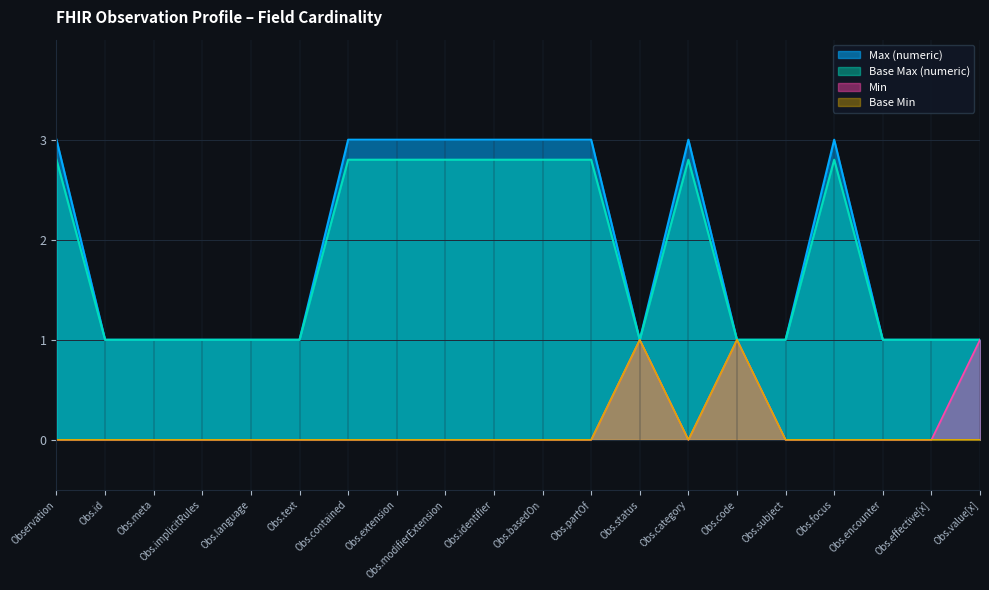

Where is Max (numeric) nearest to the value 2?

Observation